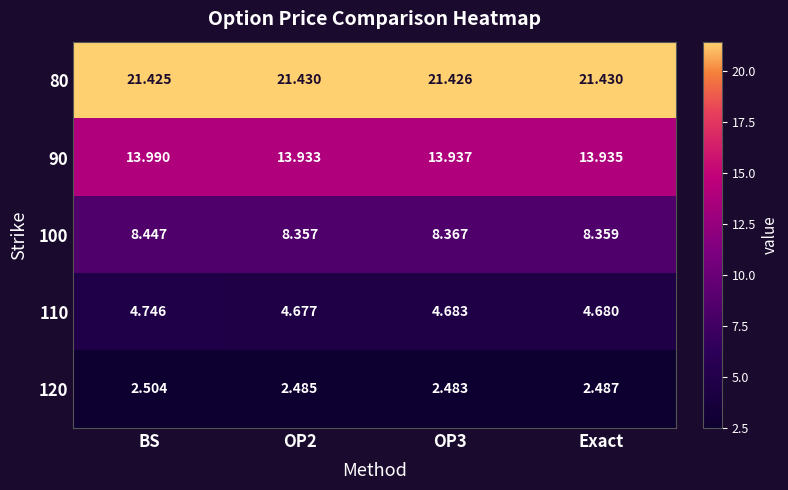

Which category has the lowest value in the 80 series?

BS